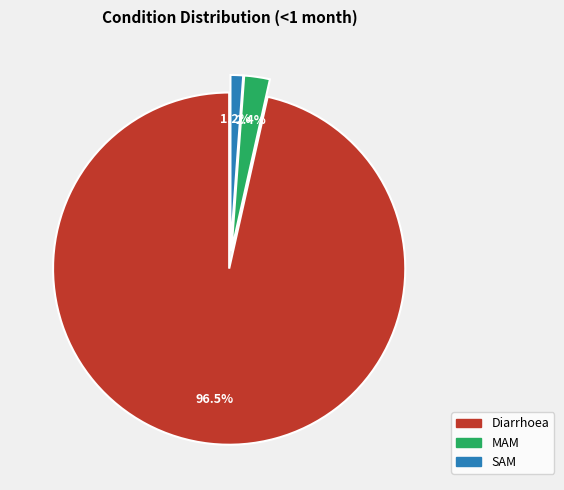

What portion of the pie excludes MAM?

97.6%